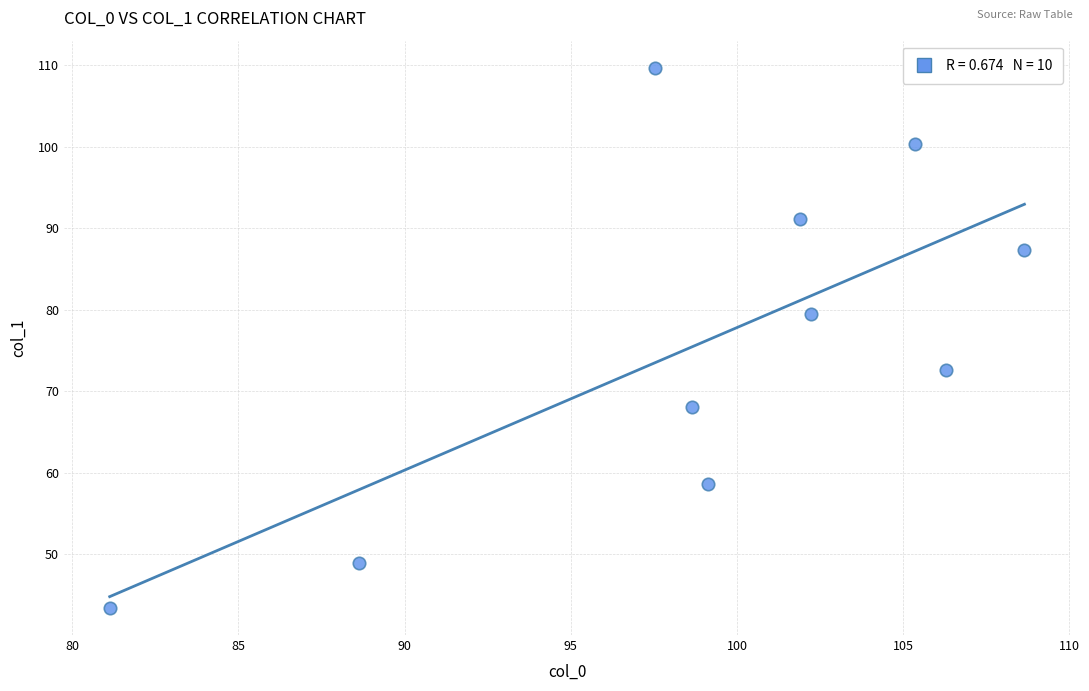

What is the average Y value?

76.0